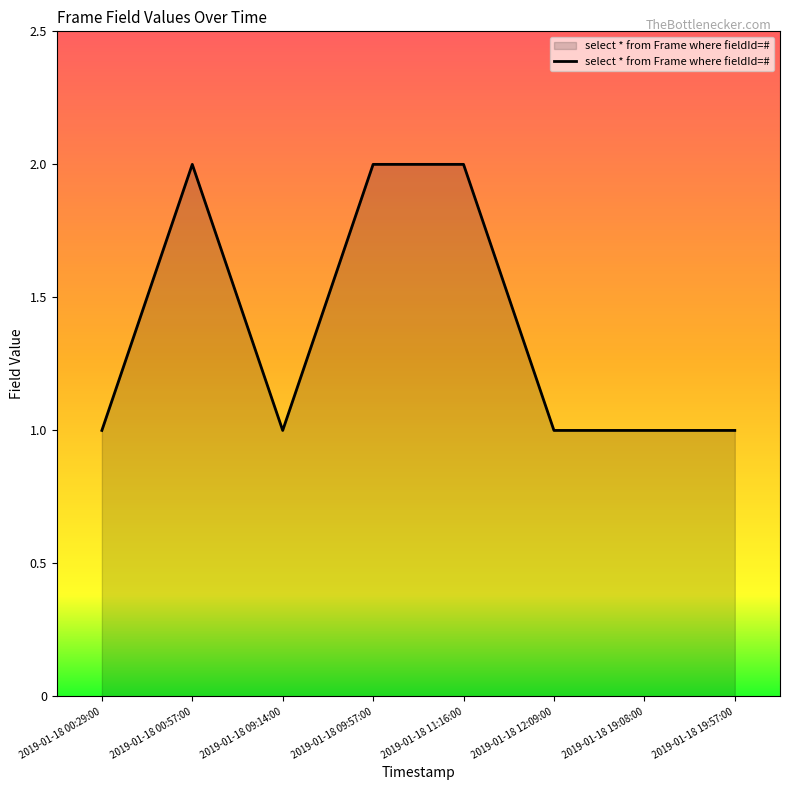

What is the change in value from 2019-01-18 00:29:00 to 2019-01-18 09:57:00?

+1